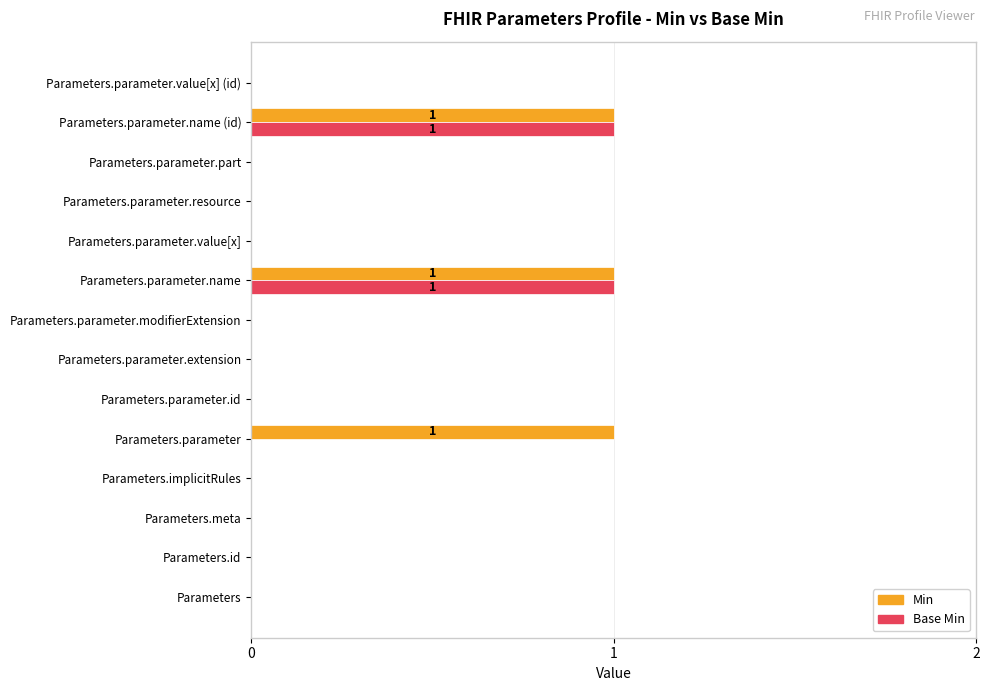

The Min series shows 0 at Parameters.parameter. True or false?

False